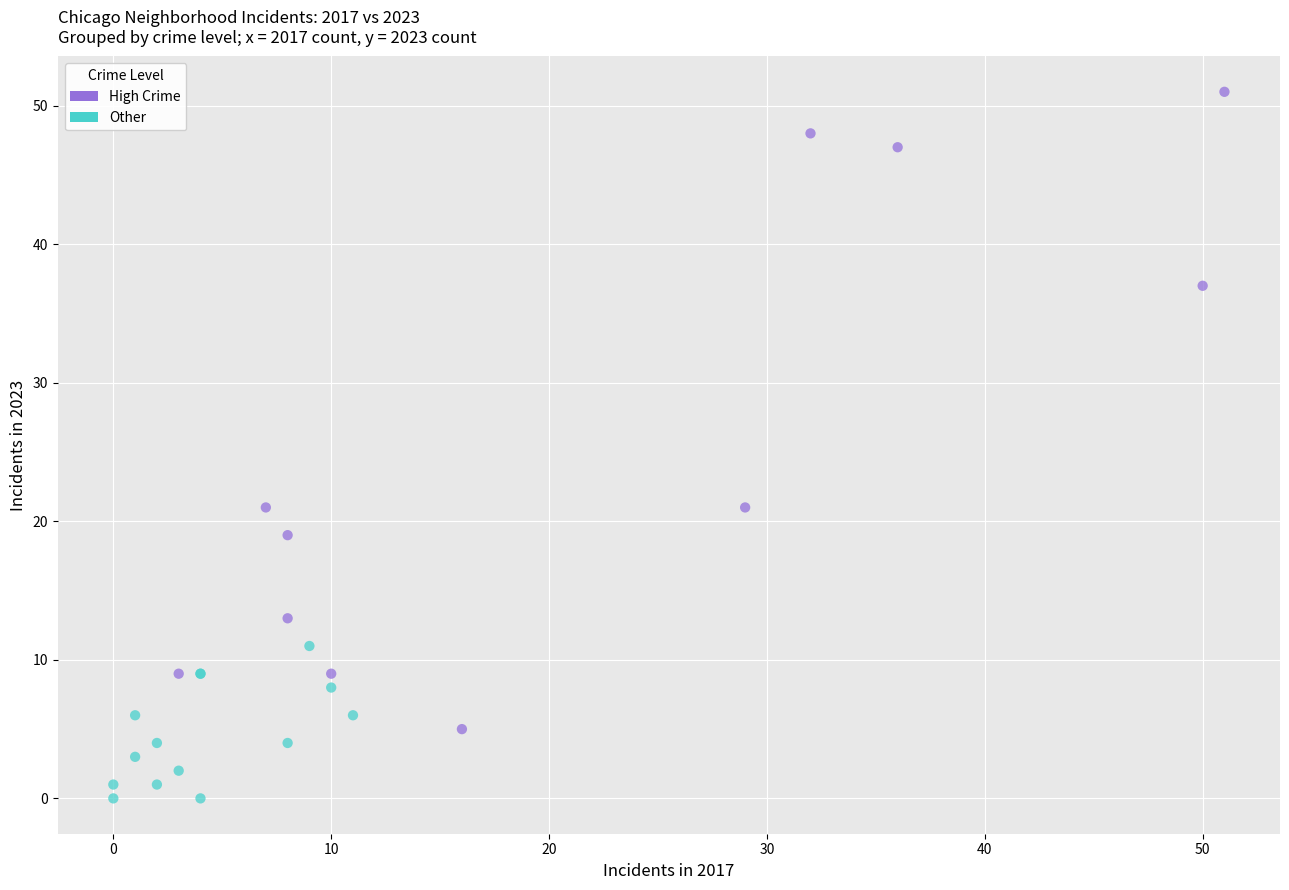

Which series contains the lowest Y value?

Other